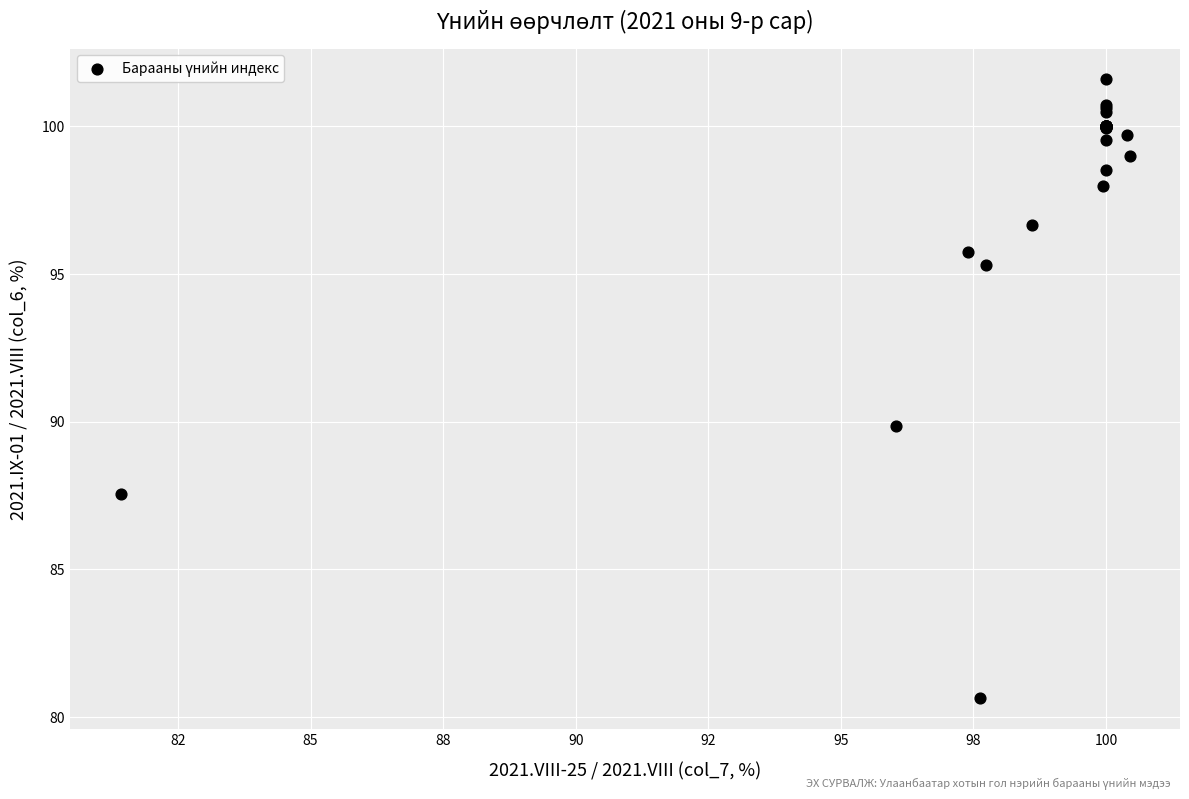

What Y value in the scatter plot is closest to 91?

89.9